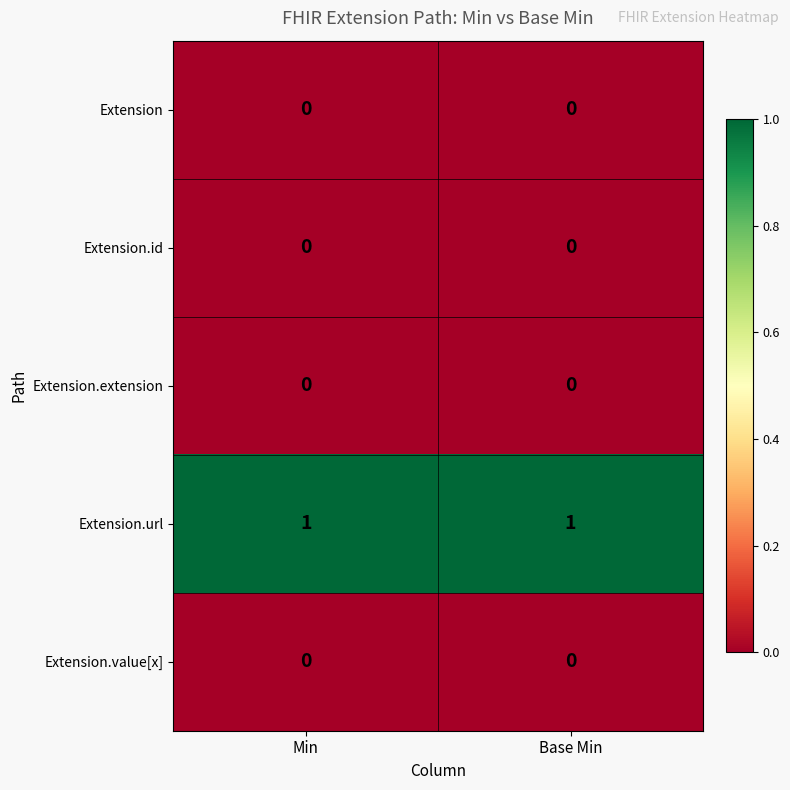

The value of Extension at Base Min is 0. True or false?

True